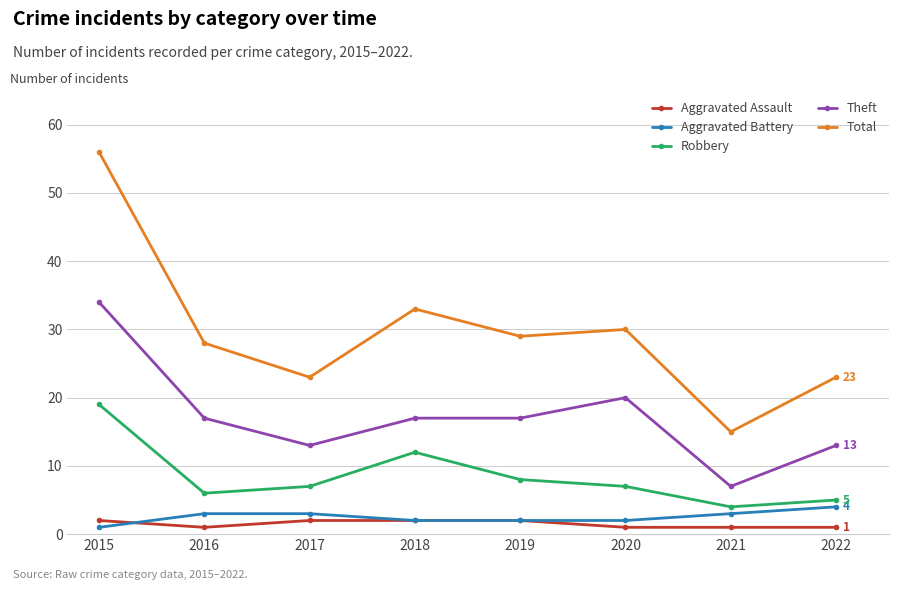

Reading left to right, list all the values displayed in this chart.

Aggravated Assault: 2015=2	2016=1	2017=2	2018=2	2019=2	2020=1	2021=1	2022=1
Aggravated Battery: 2015=1	2016=3	2017=3	2018=2	2019=2	2020=2	2021=3	2022=4
Robbery: 2015=19	2016=6	2017=7	2018=12	2019=8	2020=7	2021=4	2022=5
Theft: 2015=34	2016=17	2017=13	2018=17	2019=17	2020=20	2021=7	2022=13
Total: 2015=56	2016=28	2017=23	2018=33	2019=29	2020=30	2021=15	2022=23